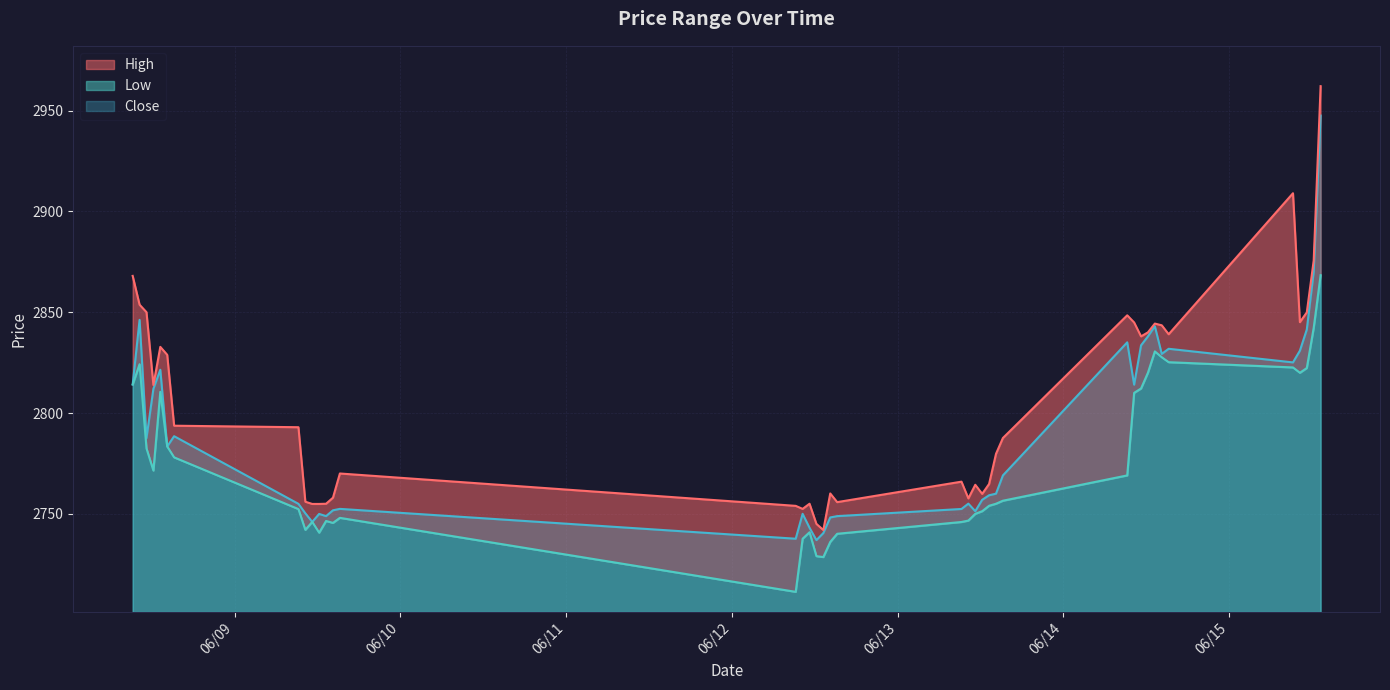

The Low series shows 3988.2 at 2023-06-14 13:15. True or false?

False